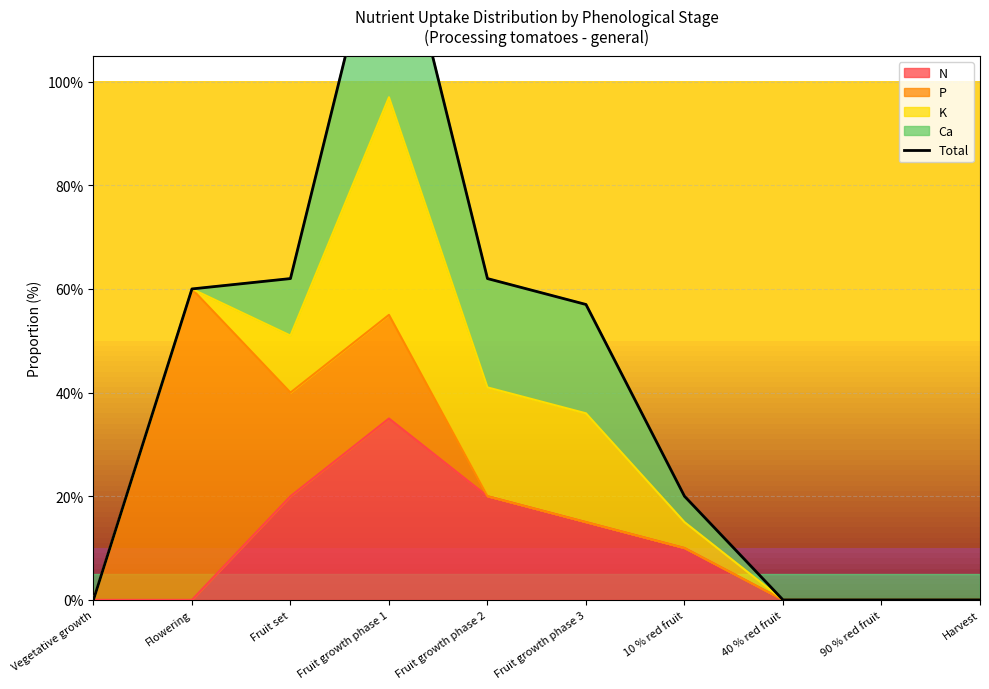

What is the label of the 10th point from the right?

Vegetative growth